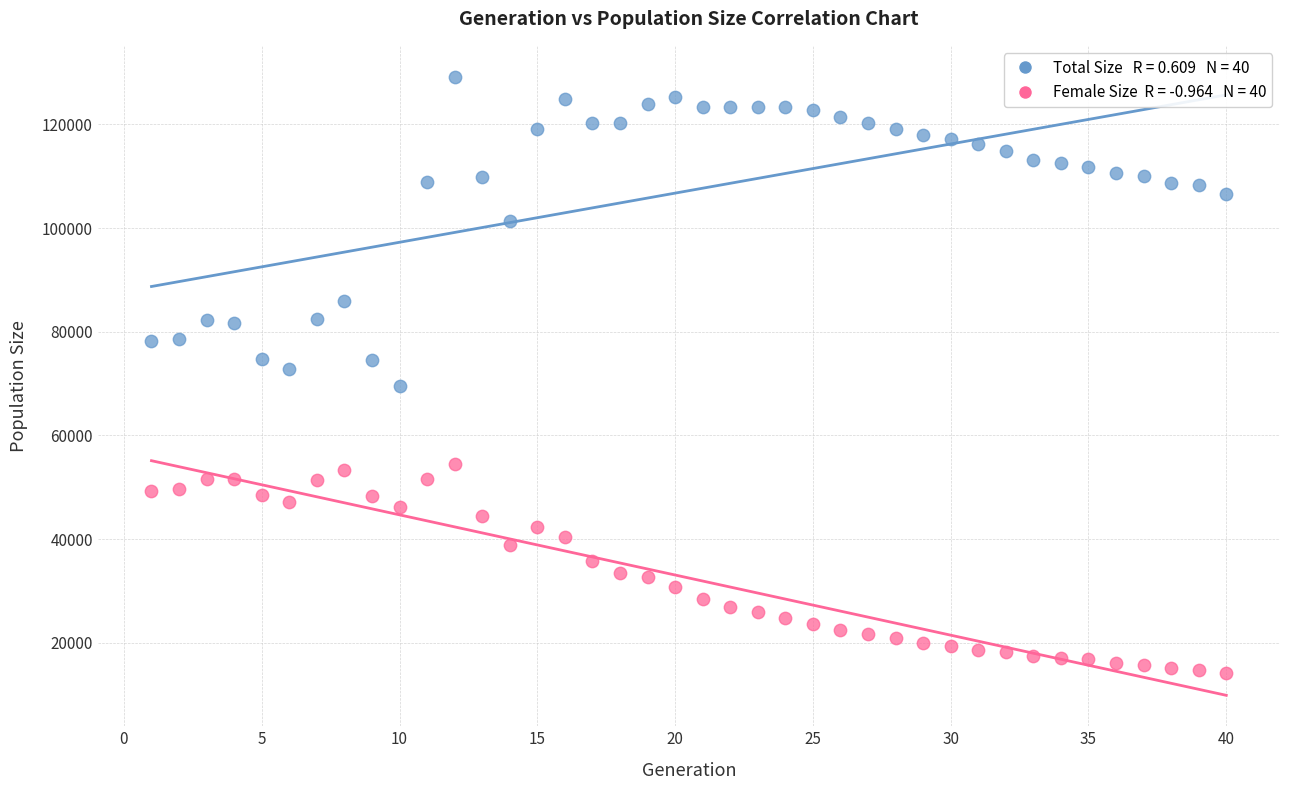

Across all data points, what is the range of X values (max minus min)?

39